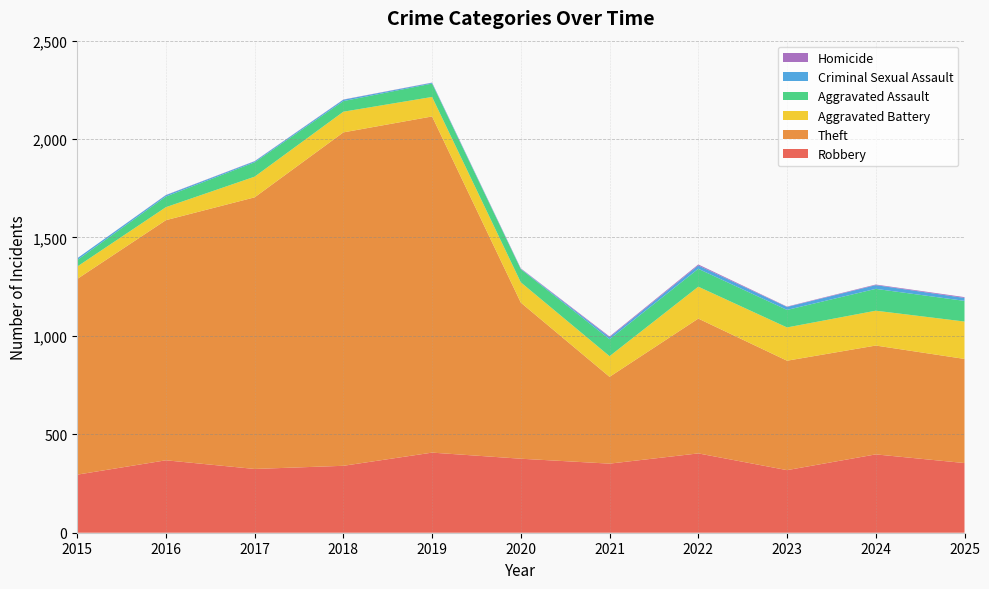

Reading left to right, extract all data points from this chart.

Robbery: 2015=295	2016=368	2017=324	2018=340	2019=407	2020=376	2021=351	2022=403	2023=318	2024=398	2025=354
Theft: 2015=994	2016=1220	2017=1380	2018=1694	2019=1708	2020=793	2021=441	2022=685	2023=556	2024=553	2025=529
Aggravated Battery: 2015=63	2016=66	2017=105	2018=105	2019=99	2020=103	2021=105	2022=162	2023=169	2024=177	2025=190
Aggravated Assault: 2015=33	2016=54	2017=73	2018=54	2019=68	2020=67	2021=86	2022=91	2023=89	2024=111	2025=105
Criminal Sexual Assault: 2015=9	2016=7	2017=5	2018=7	2019=4	2020=2	2021=10	2022=17	2023=15	2024=19	2025=15
Homicide: 2015=0	2016=1	2017=1	2018=1	2019=1	2020=2	2021=4	2022=5	2023=2	2024=3	2025=4